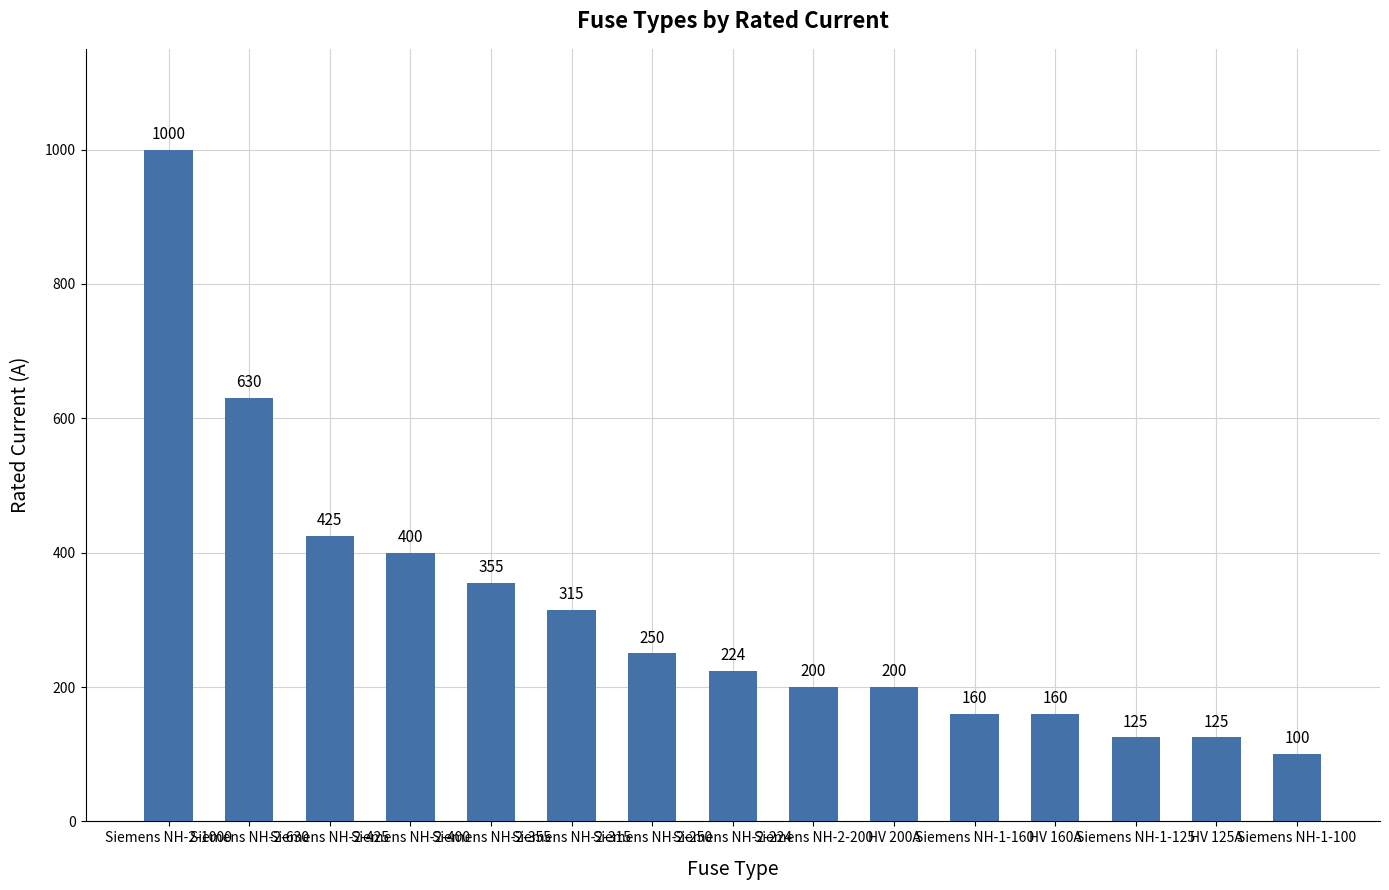

Reading right to left, extract all data points from this chart.

100	125	125	160	160	200	200	224	250	315	355	400	425	630	1000